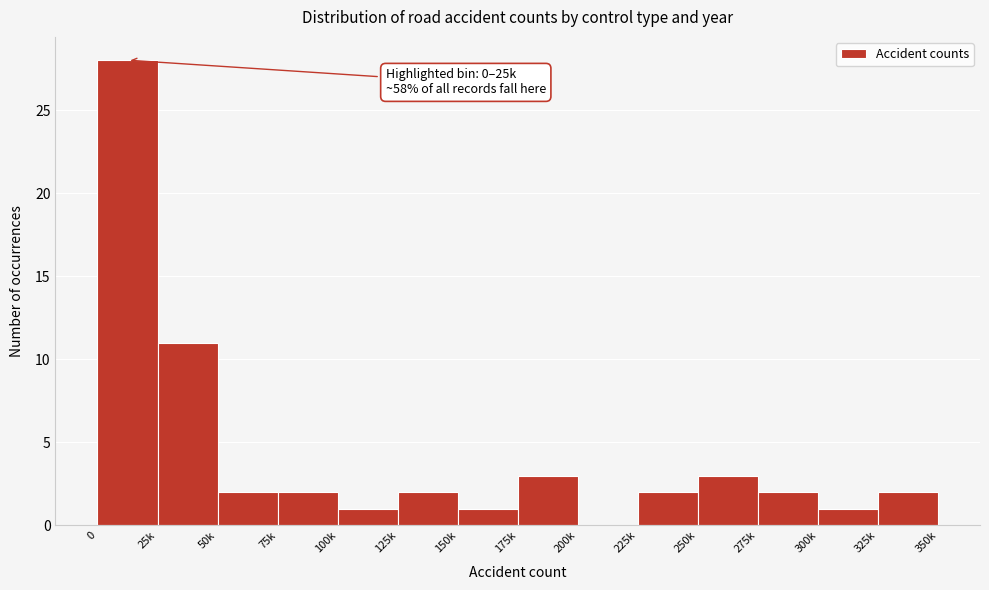

Reading left to right, extract all data points from this chart.

0=28	25k=11	50k=2	75k=2	100k=1	125k=2	150k=1	175k=3	200k=0	225k=2	250k=3	275k=2	300k=1	325k=2